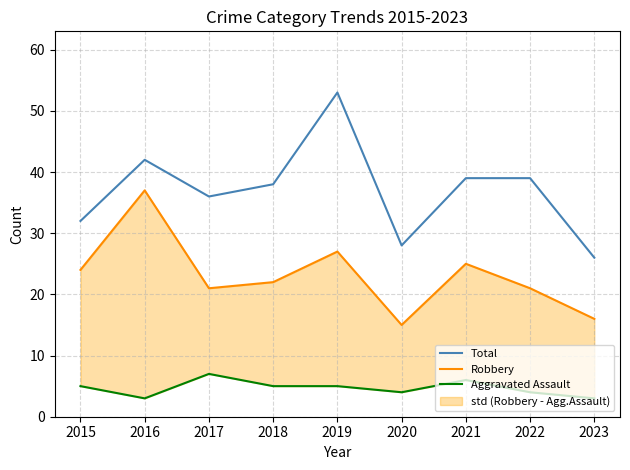

How many data points in Robbery are less than 22?

4